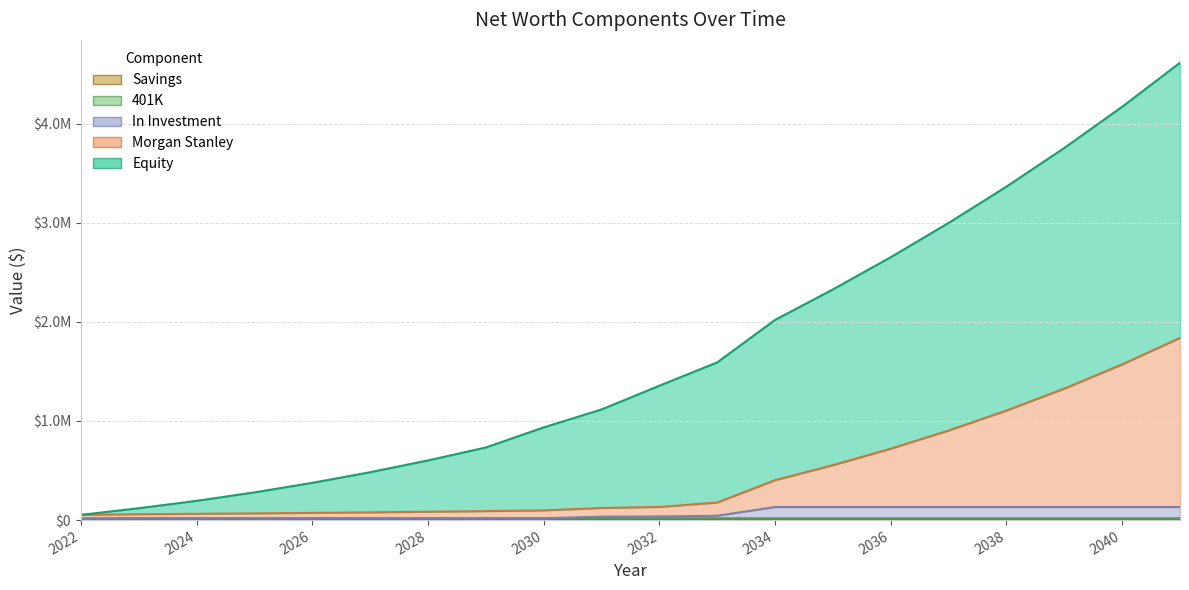

True or false: 401K and In Investment cross at least once.

False